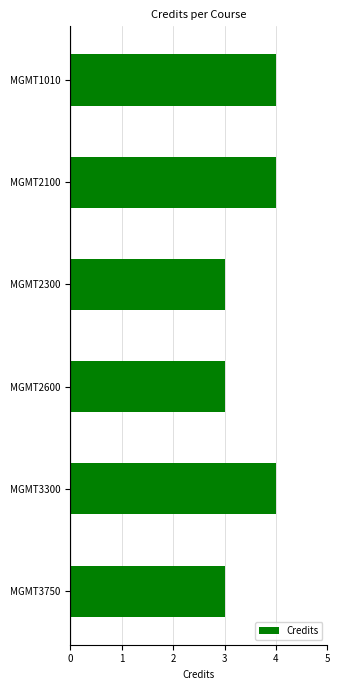

What is the ratio of the value at MGMT1010 to the value at MGMT3300?

1.0